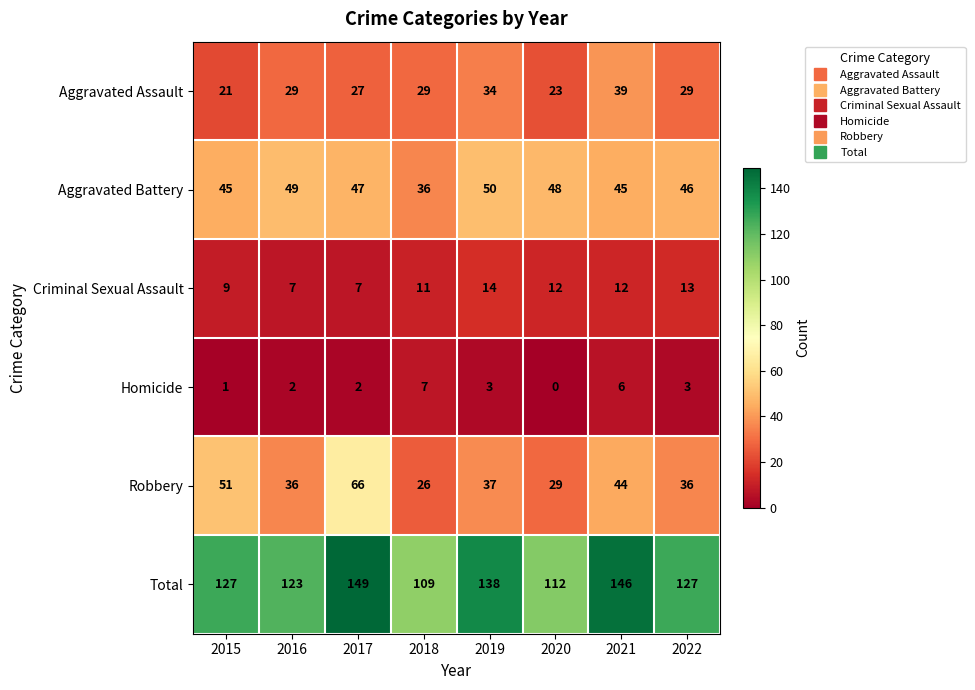

At how many categories does at least one series exceed 90?

8